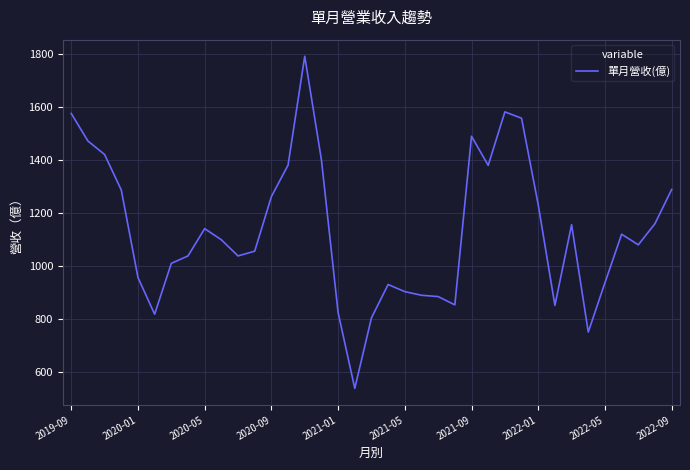

What is the difference between the maximum and minimum values?

1254.2